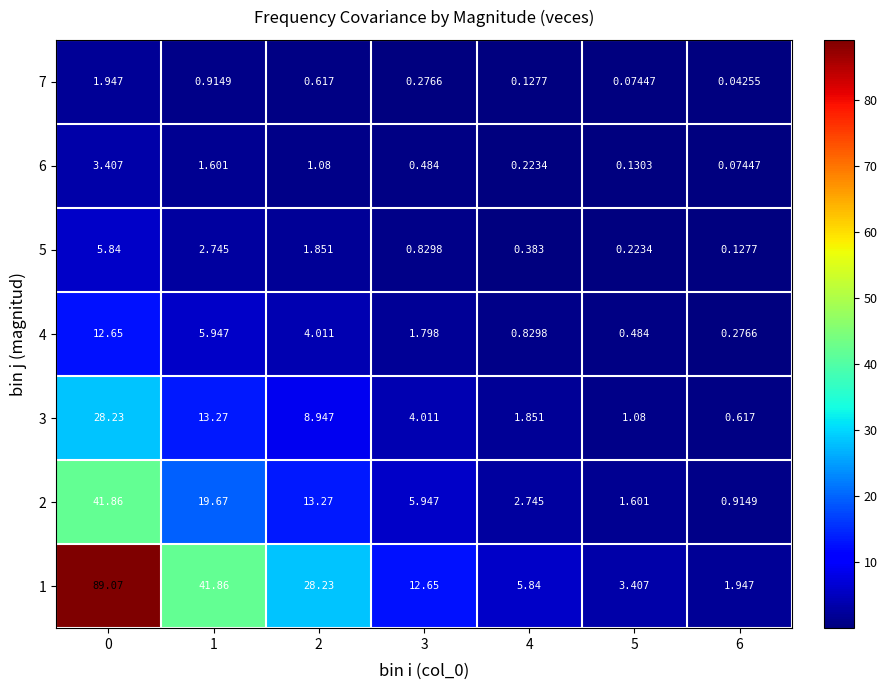

Is the value of 3 at 4 greater than the value of 7 at 1?

Yes